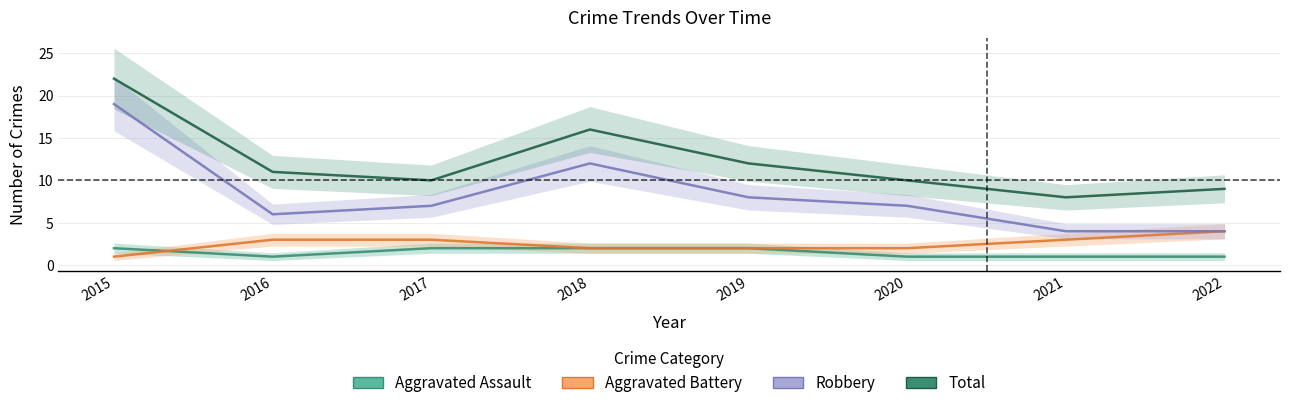

Does the chart display data point markers on the line(s)?

No